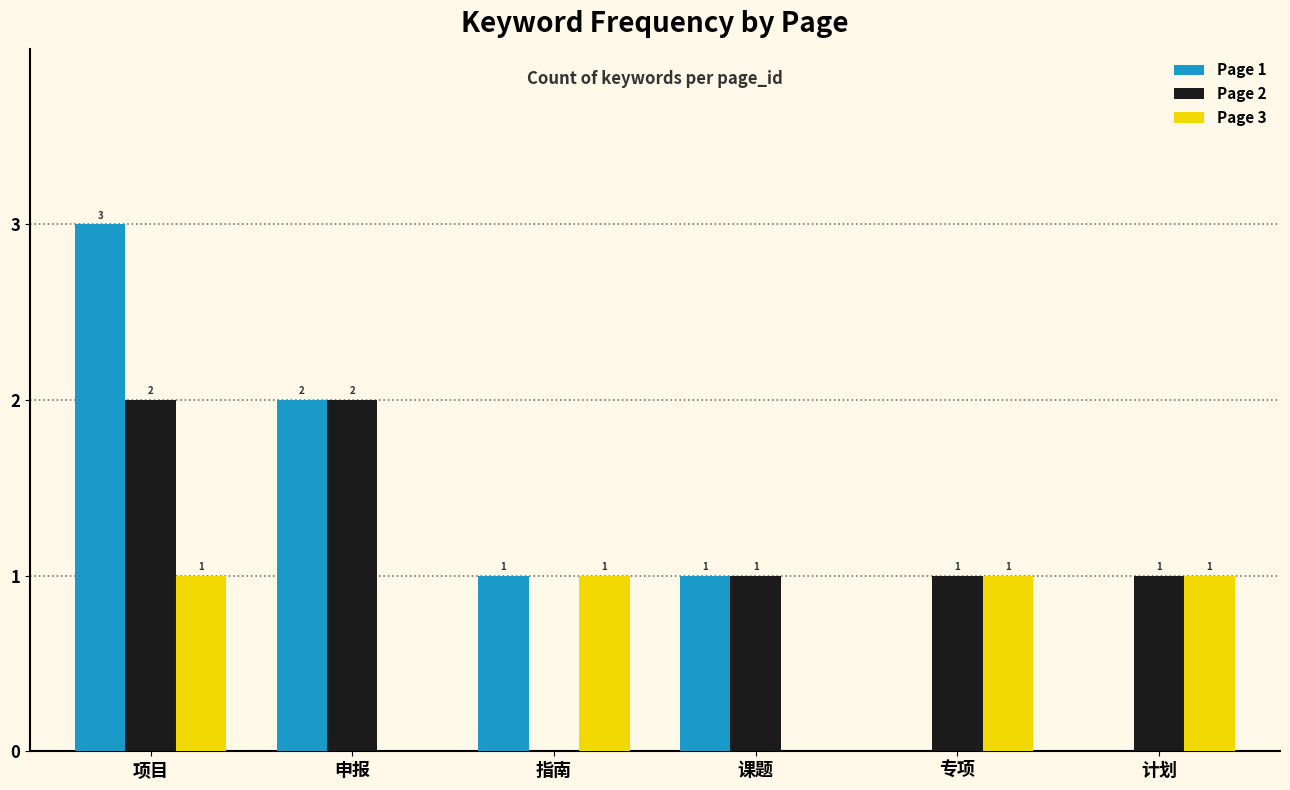

Reading left to right, transcribe all the data shown in this chart.

Page 1: 3	2	1	1	0	0
Page 2: 2	2	0	1	1	1
Page 3: 1	0	1	0	1	1